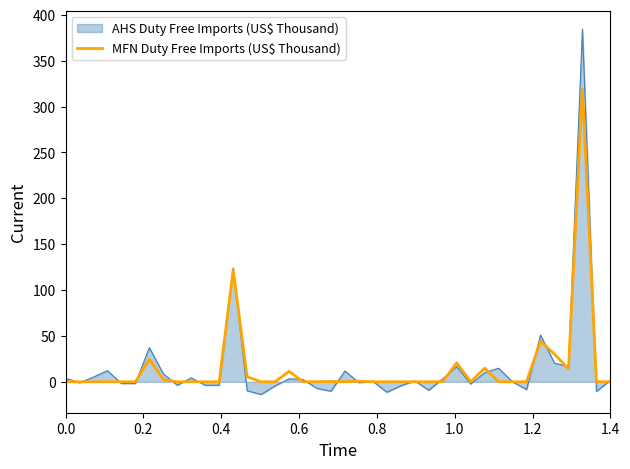

What is the minimum value for AHS Duty Free Imports (US$ Thousand)?

-13.8